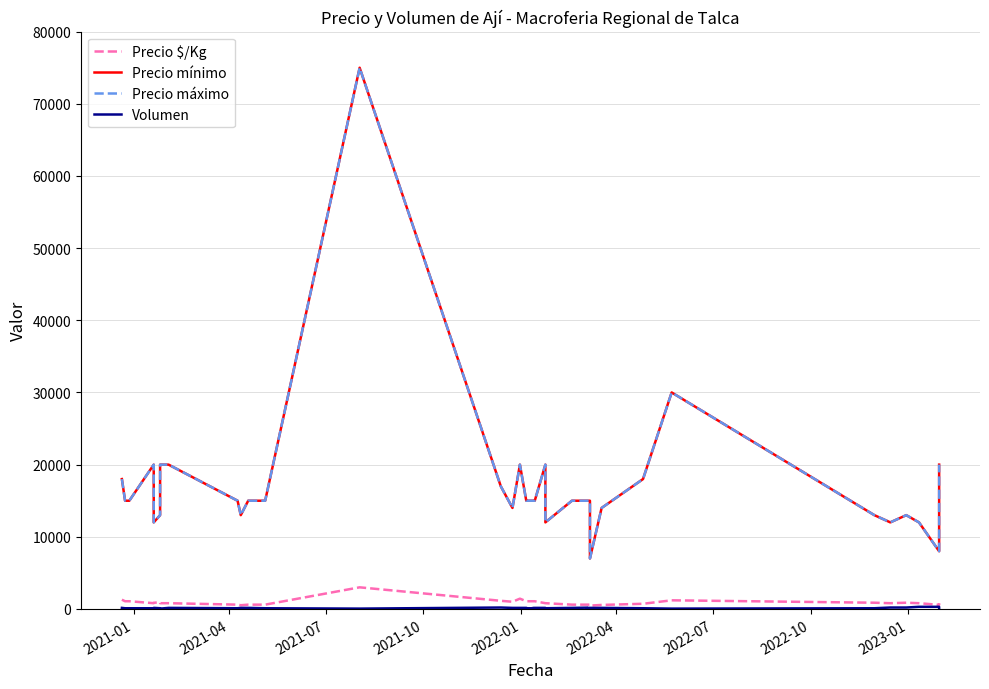

Rank the series by their maximum value, from highest to lowest.

Precio mínimo, Precio máximo, Precio $/Kg, Volumen